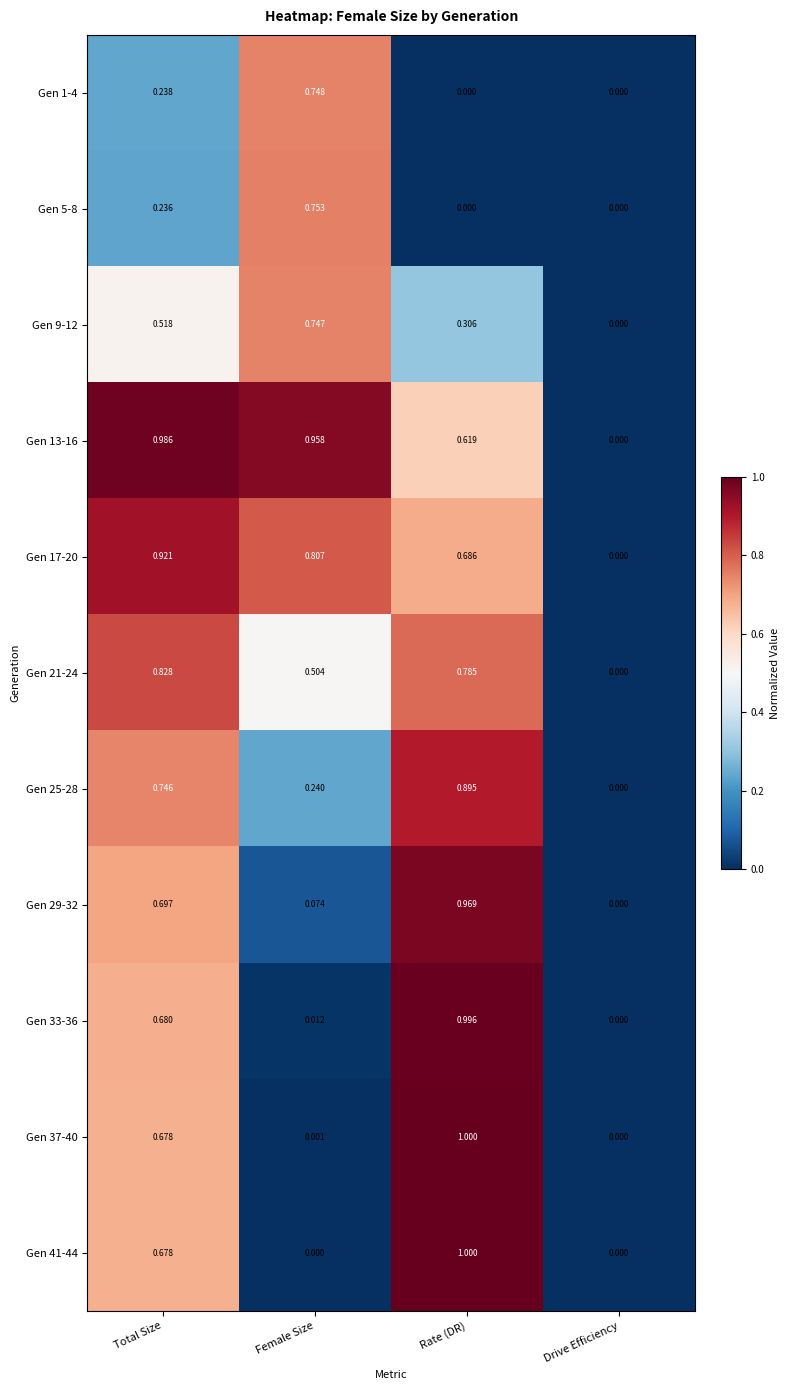

Which label corresponds to the largest value in the chart?

Rate (DR)